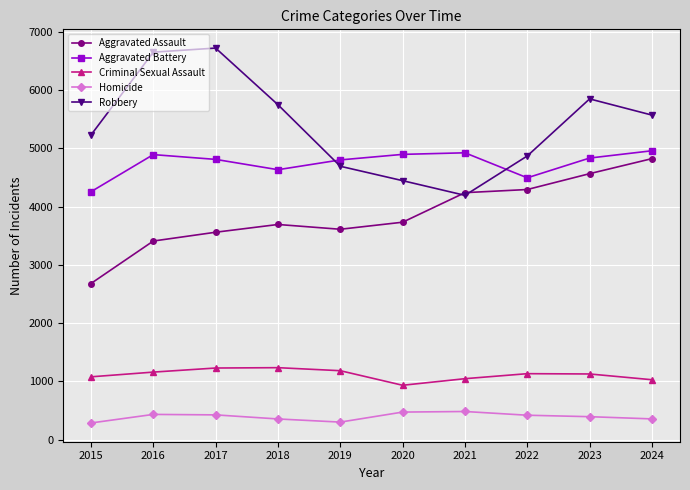

The Aggravated Assault series shows 2792 at 2022. True or false?

False